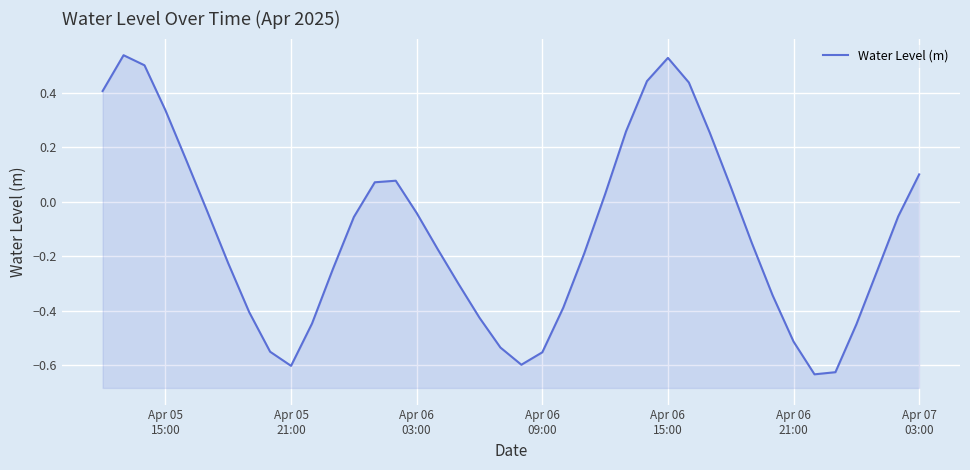

Where is the first local minimum?

Apr 05 21:00